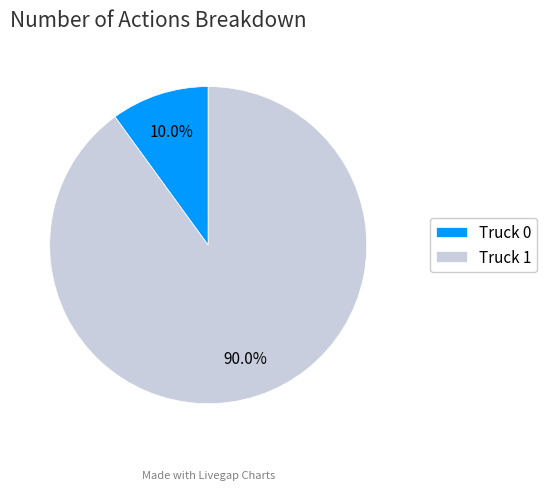

Which has a higher value, Truck 1 or Truck 0?

Truck 1